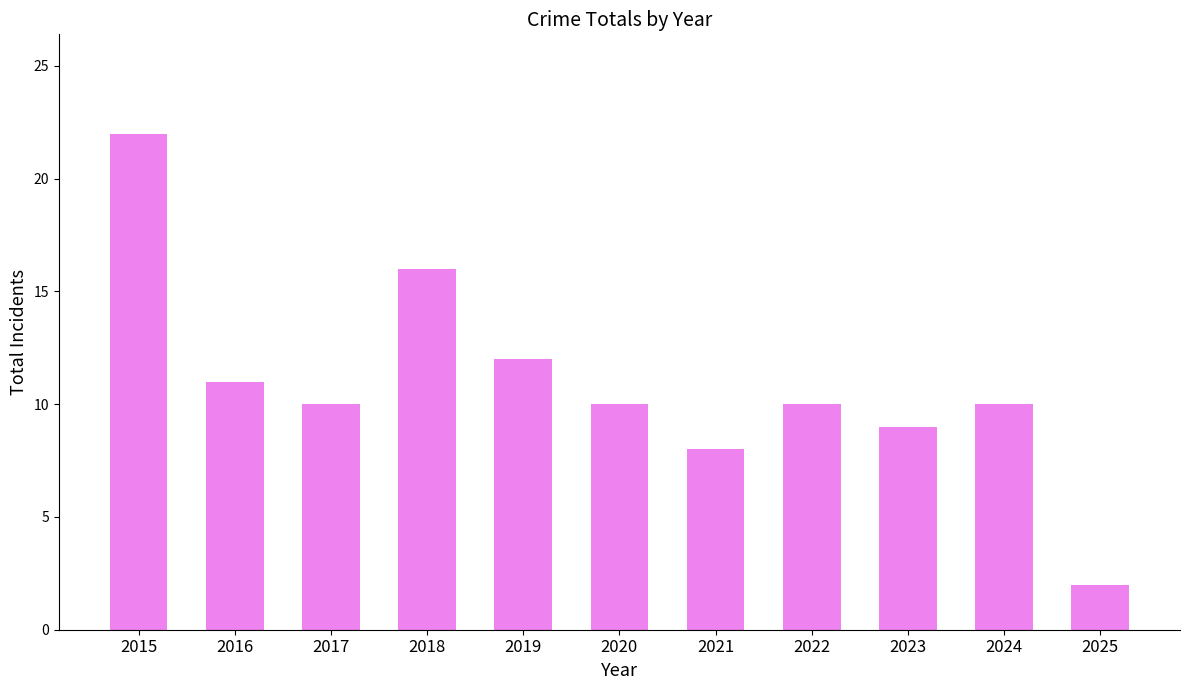

At which label does the data first exceed 10?

2015